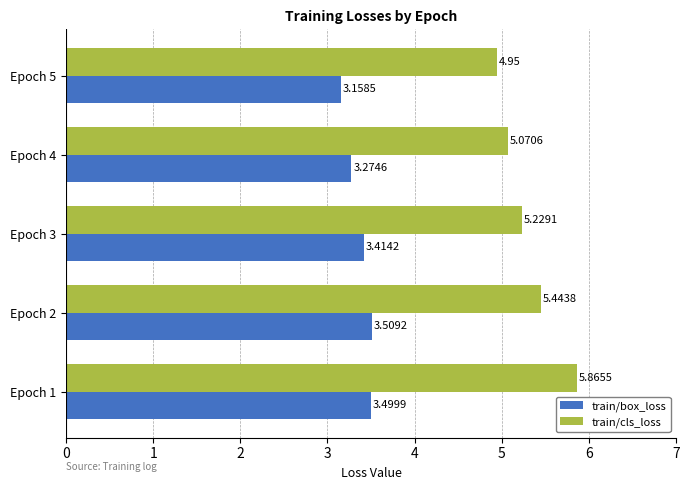

What is the difference between the maximum and minimum values in the train/cls_loss series?

0.9